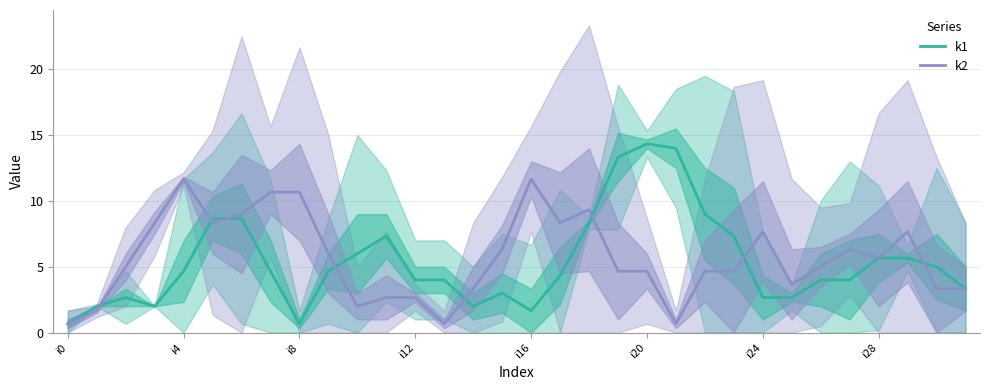

What is the lowest value of the k1 series?

0.7